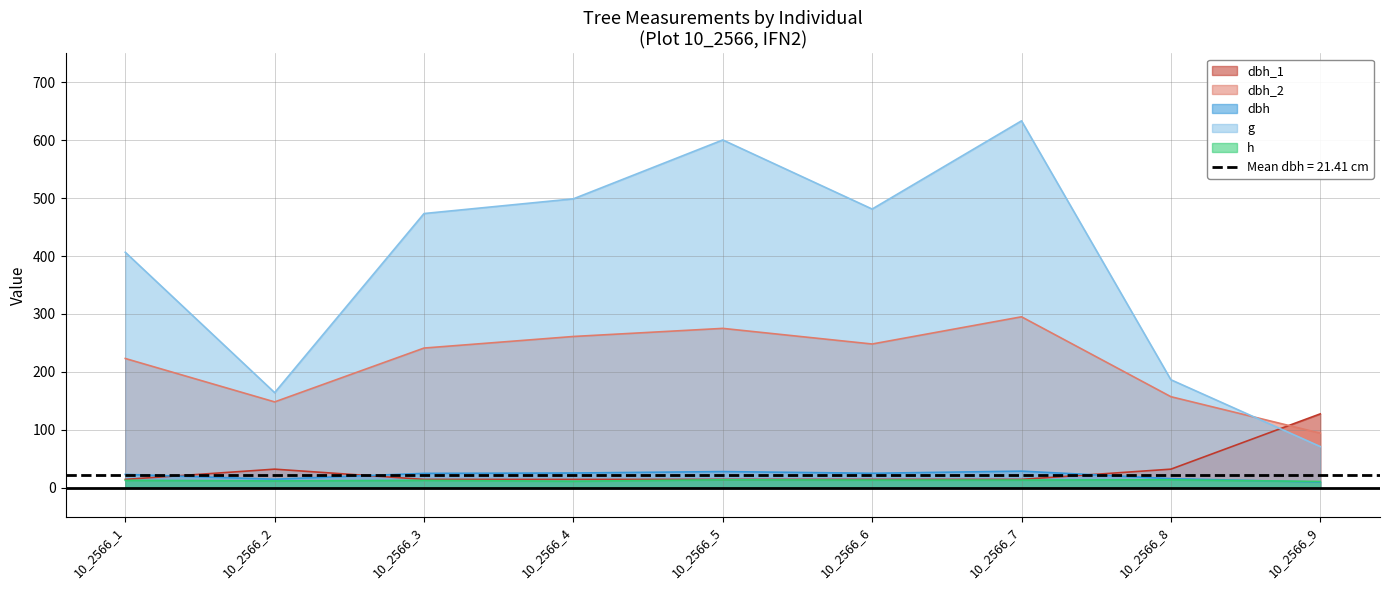

What are all the series names shown in the legend?

dbh_1, dbh_2, dbh, g, h